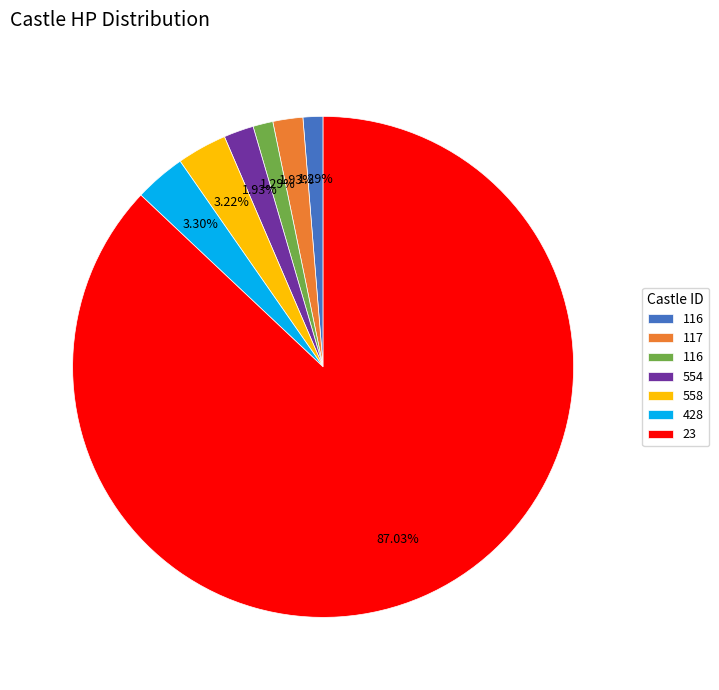

Does any single category account for the majority?

Yes